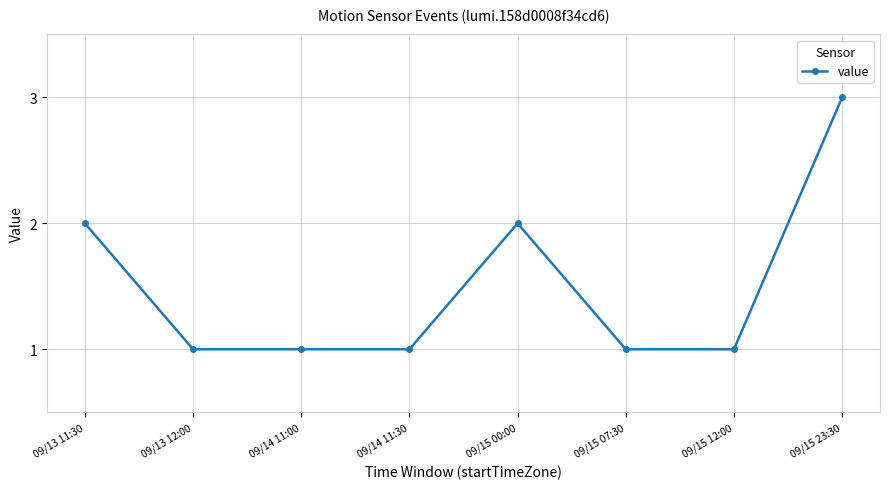

What is the difference between the values at 09/14 11:30 and 09/15 23:30?

2